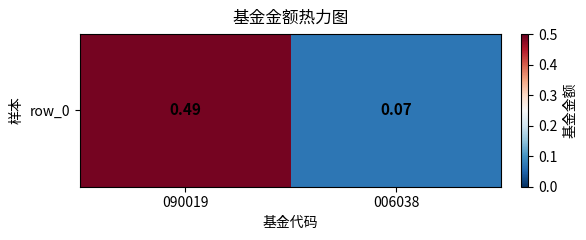

List the labels in order of value, largest first.

090019, 006038